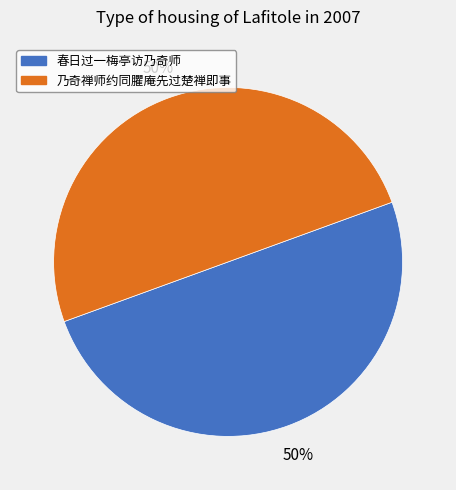

Do 乃奇禅师约同臞庵先过楚禅即事 and 春日过一梅亭访乃奇师 together represent more than half of the pie?

Yes